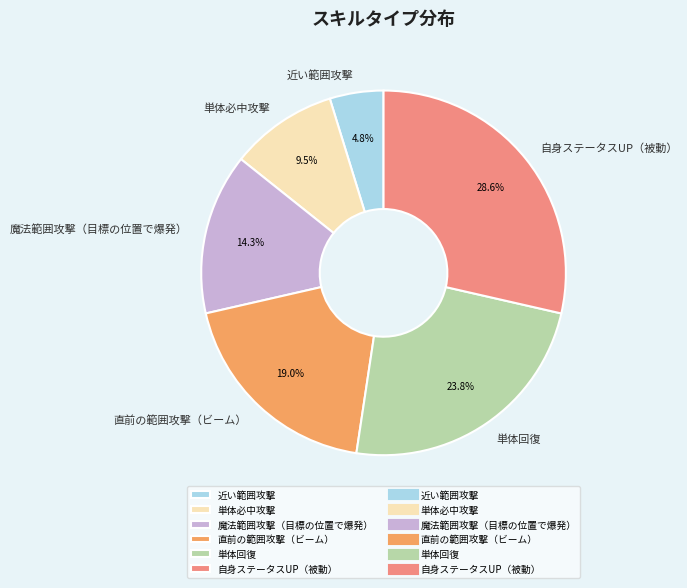

True or false: 直前の範囲攻撃（ビーム） accounts for 10% of the total.

False